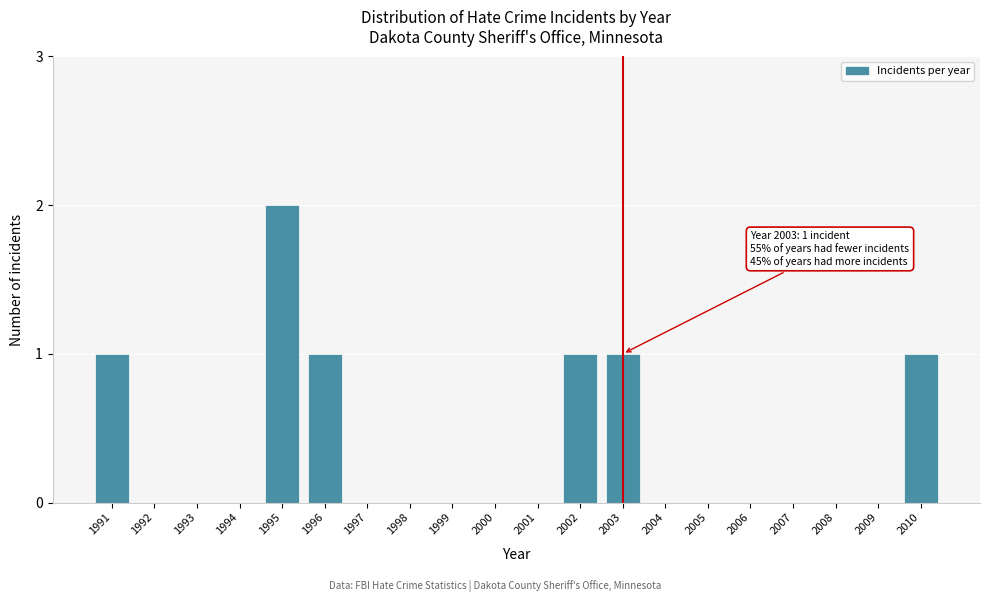

Reading left to right, extract all data points from this chart.

1991=1	1992=0	1993=0	1994=0	1995=2	1996=1	1997=0	1998=0	1999=0	2000=0	2001=0	2002=1	2003=1	2004=0	2005=0	2006=0	2007=0	2008=0	2009=0	2010=1